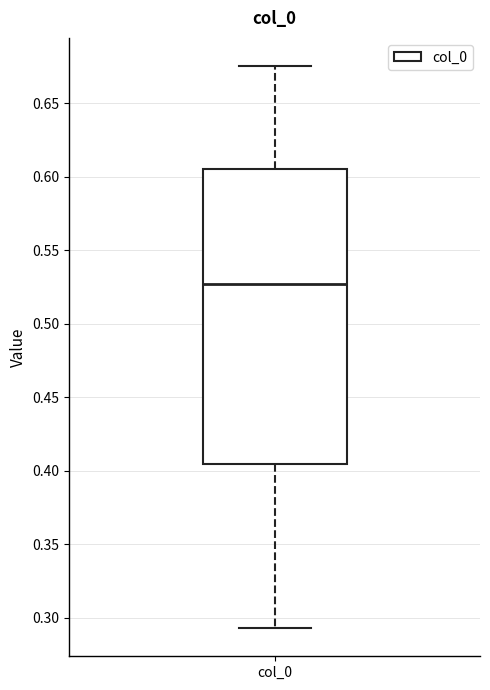

Where does the lower whisker of the box for col_0 end on the y-axis? The values are not printed on the chart, so give them approximately, as read against the axis.

0.295